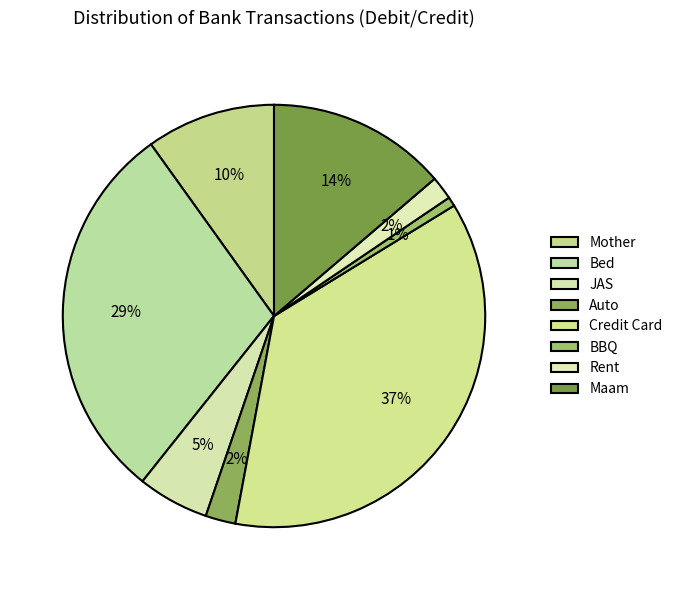

Which slice is the largest?

Credit Card